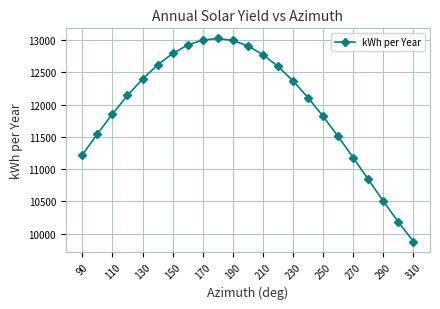

What is the difference between the maximum and minimum values?

3146